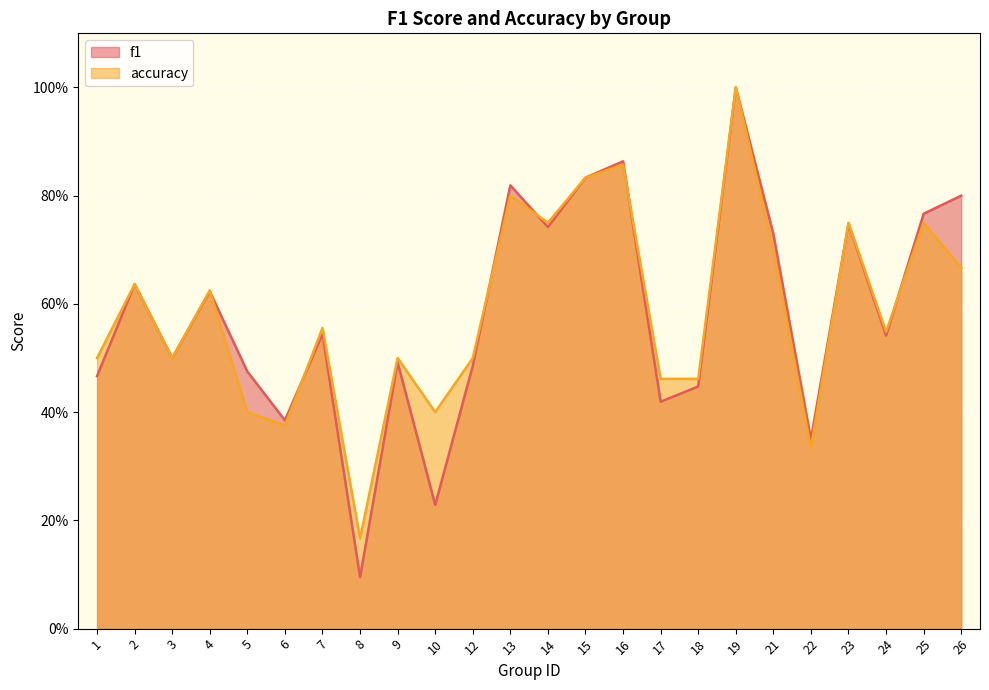

How many categories are shown in the chart?

24